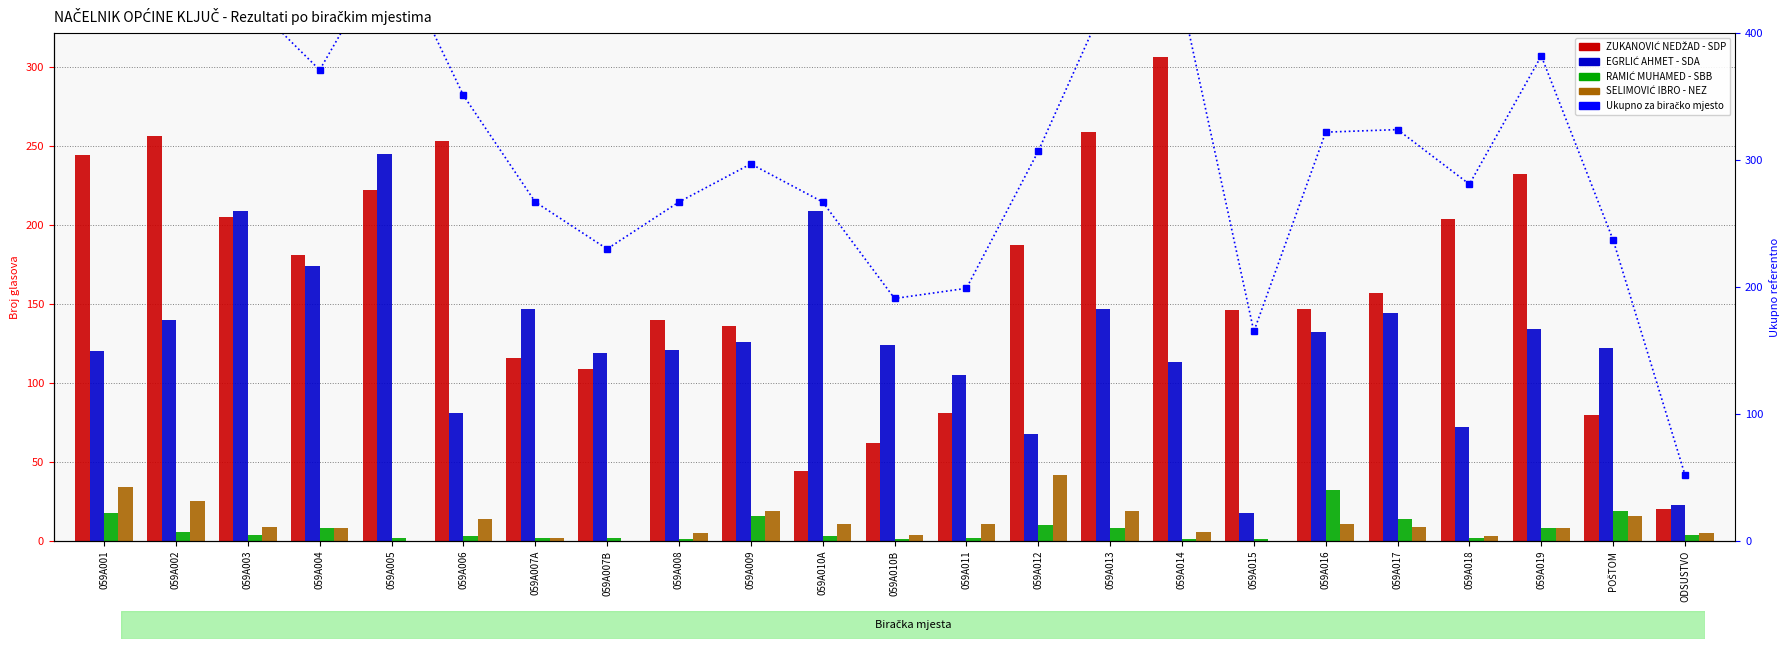

Reading left to right, extract all data points from this chart.

ZUKANOVIĆ NEDŽAD - SDP: 059A001=244	059A002=256	059A003=205	059A004=181	059A005=222	059A006=253	059A007A=116	059A007B=109	059A008=140	059A009=136	059A010A=44	059A010B=62	059A011=81	059A012=187	059A013=259	059A014=306	059A015=146	059A016=147	059A017=157	059A018=204	059A019=232	POŠTOM=80	ODSUSTVO=20
EGRLIĆ AHMET - SDA: 059A001=120	059A002=140	059A003=209	059A004=174	059A005=245	059A006=81	059A007A=147	059A007B=119	059A008=121	059A009=126	059A010A=209	059A010B=124	059A011=105	059A012=68	059A013=147	059A014=113	059A015=18	059A016=132	059A017=144	059A018=72	059A019=134	POŠTOM=122	ODSUSTVO=23
RAMIĆ MUHAMED - SBB: 059A001=18	059A002=6	059A003=4	059A004=8	059A005=2	059A006=3	059A007A=2	059A007B=2	059A008=1	059A009=16	059A010A=3	059A010B=1	059A011=2	059A012=10	059A013=8	059A014=1	059A015=1	059A016=32	059A017=14	059A018=2	059A019=8	POŠTOM=19	ODSUSTVO=4
SELIMOVIĆ IBRO - NEZ: 059A001=34	059A002=25	059A003=9	059A004=8	059A005=0	059A006=14	059A007A=2	059A007B=0	059A008=5	059A009=19	059A010A=11	059A010B=4	059A011=11	059A012=42	059A013=19	059A014=6	059A015=0	059A016=11	059A017=9	059A018=3	059A019=8	POŠTOM=16	ODSUSTVO=5
Ukupno za biračko mjesto: 059A001=416	059A002=427	059A003=427	059A004=371	059A005=469	059A006=351	059A007A=267	059A007B=230	059A008=267	059A009=297	059A010A=267	059A010B=191	059A011=199	059A012=307	059A013=433	059A014=426	059A015=165	059A016=322	059A017=324	059A018=281	059A019=382	POŠTOM=237	ODSUSTVO=52